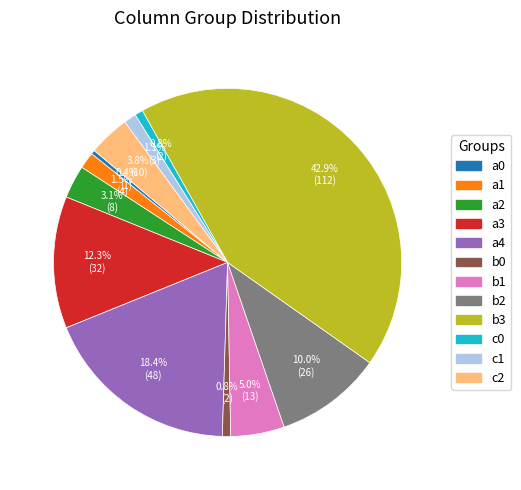

Approximately how many times larger is the value at c0 compared to b0?

1.0